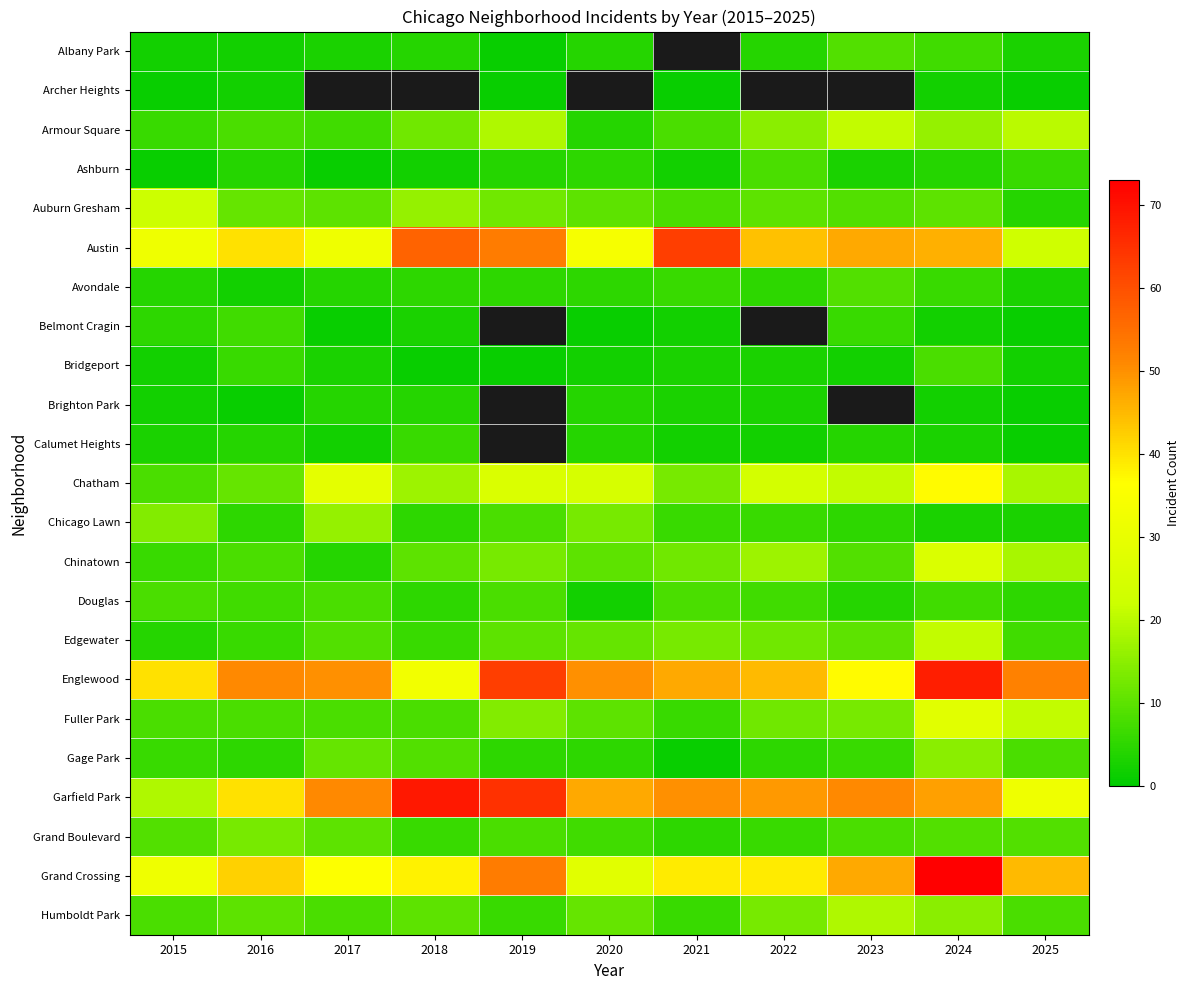

What is the difference between the second highest and second lowest values in the Chicago Lawn series?

11.0